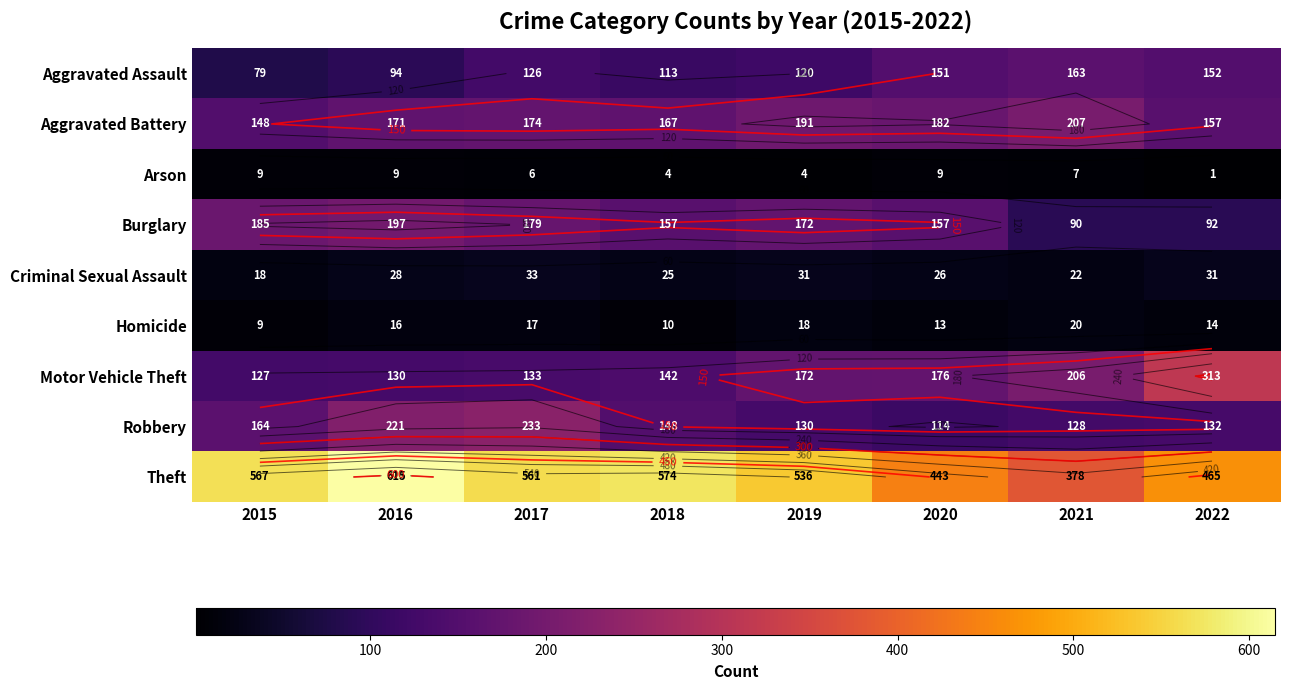

What is the difference between the maximum and second lowest values in the Aggravated Battery series?

50